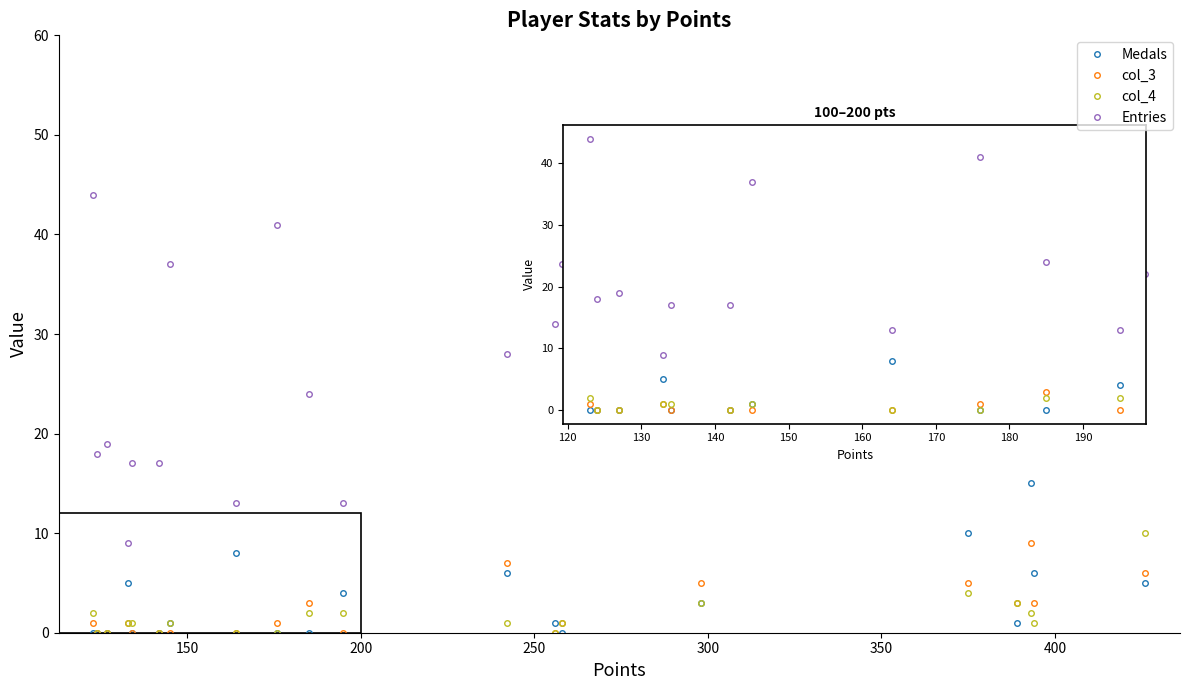

At how many categories does at least one series exceed 7?

20